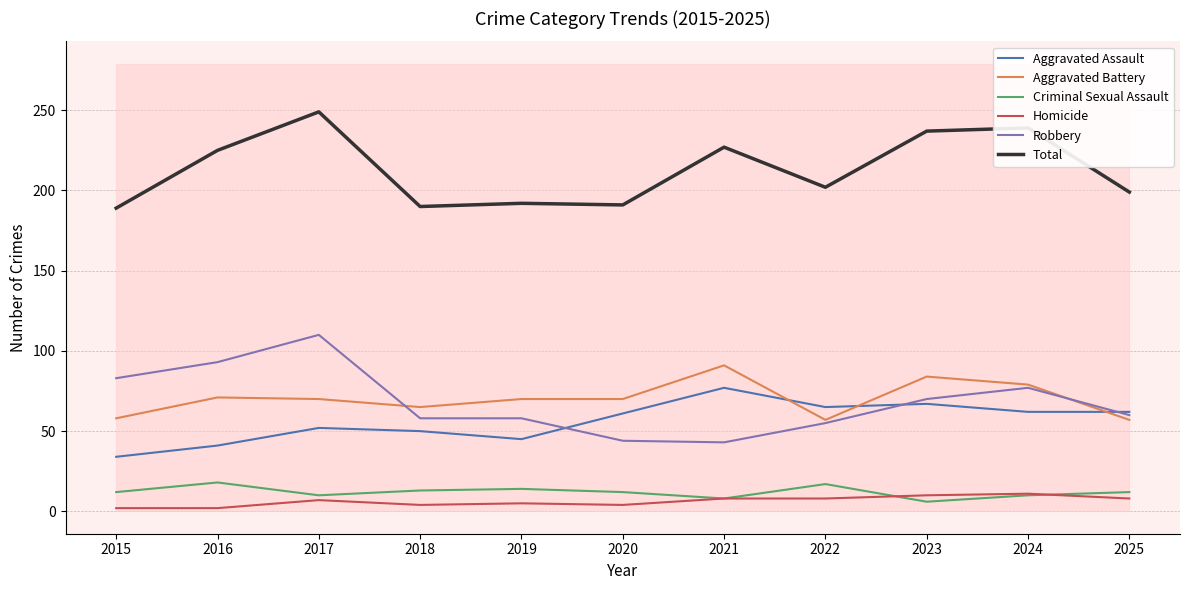

Is it true that Aggravated Battery equals 42 at 2016?

False